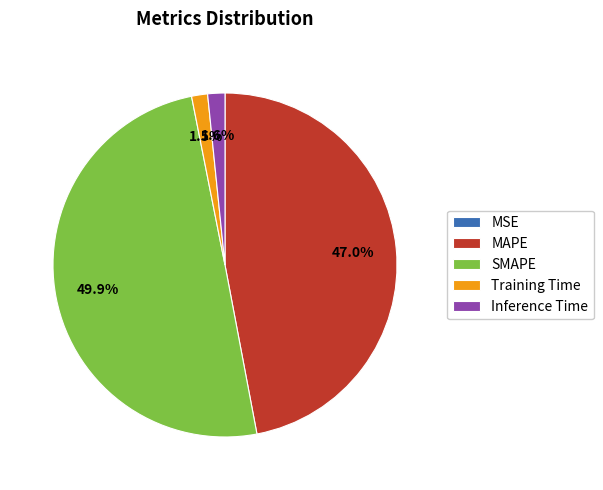

What portion of the pie excludes MAPE?

53.0%